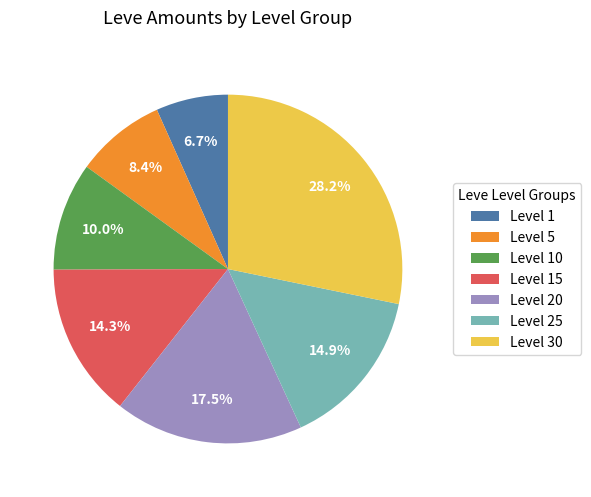

What percentage is NOT represented by Level 1?

93.3%